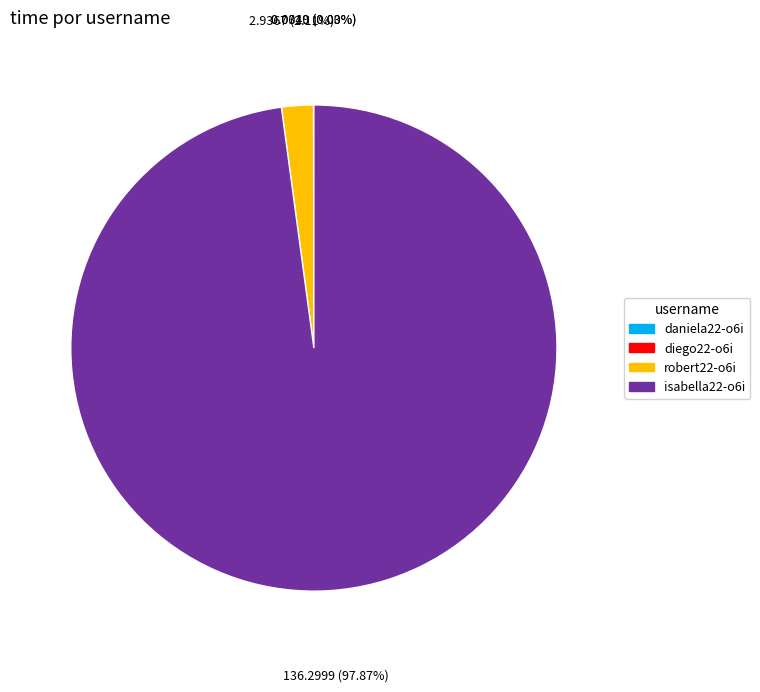

Is it true that isabella22-o6i is 92% of the pie?

False